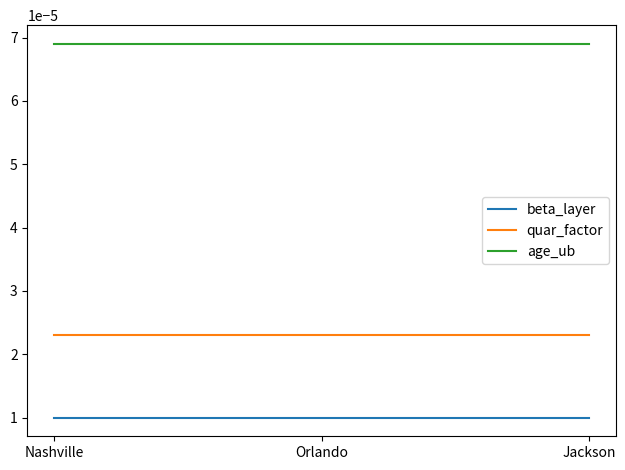

Is the value of quar_factor at Nashville greater than the value of age_ub at Nashville?

No